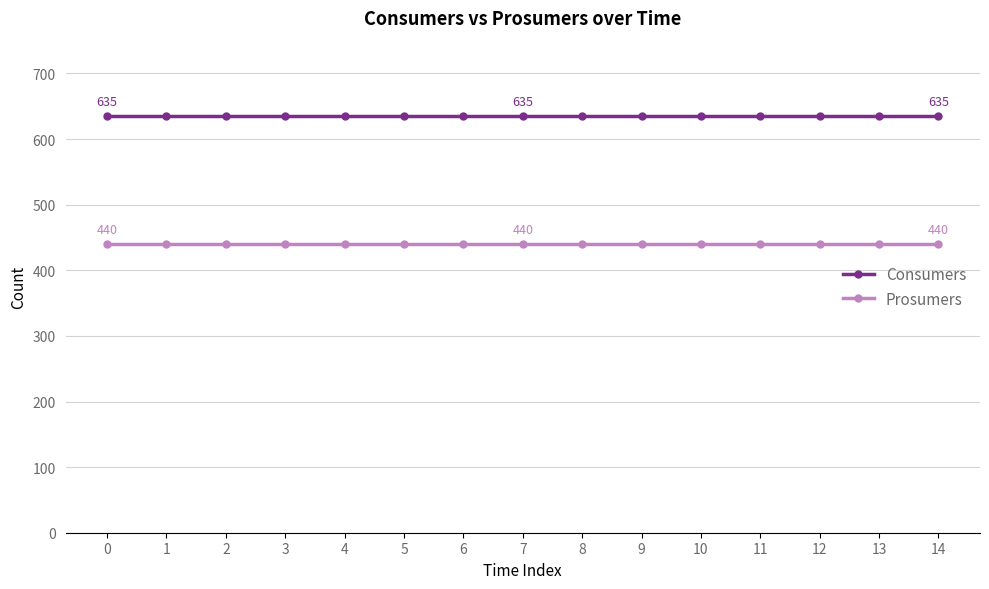

Reading right to left, transcribe all the data shown in this chart.

Consumers: 635	635	635	635	635	635	635	635	635	635	635	635	635	635	635
Prosumers: 440	440	440	440	440	440	440	440	440	440	440	440	440	440	440